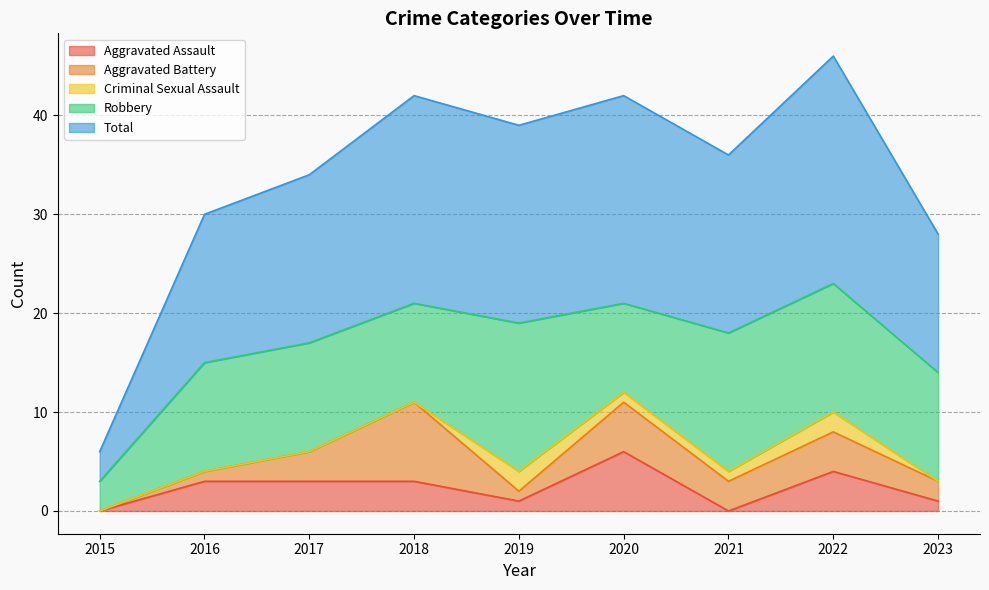

How many data points in Robbery are above 11?

3